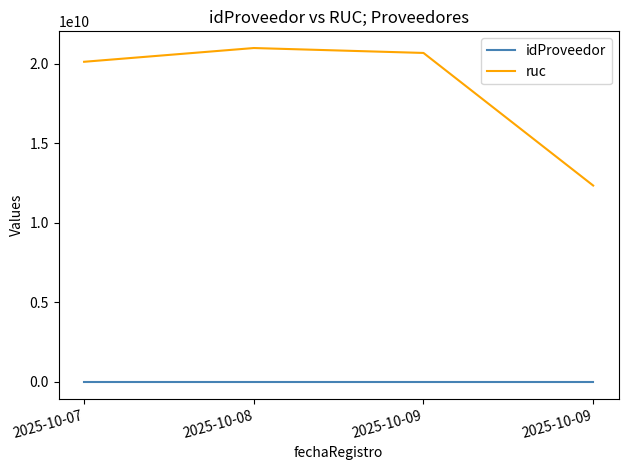

How many series are shown in this chart?

2